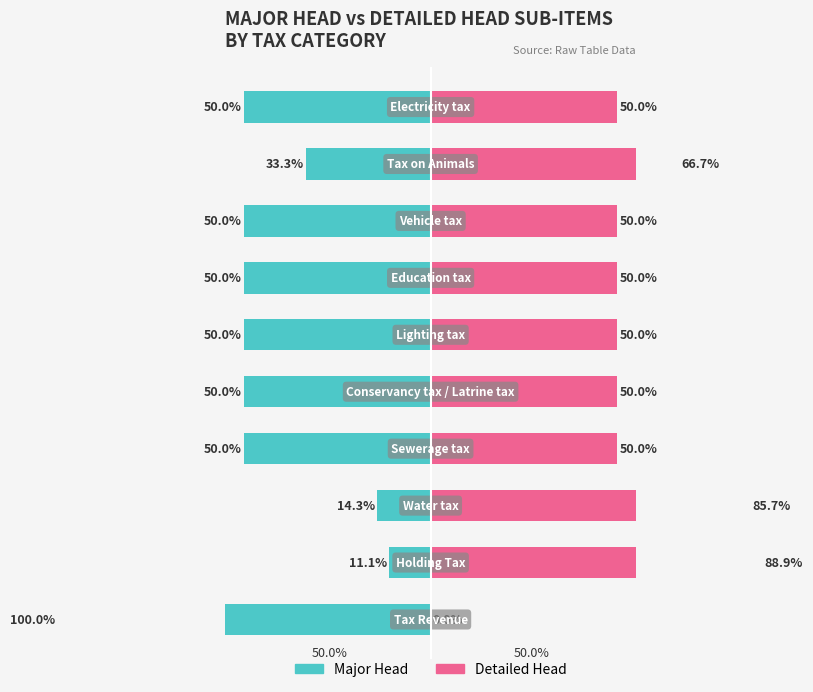

At how many categories does at least one series exceed -98?

10